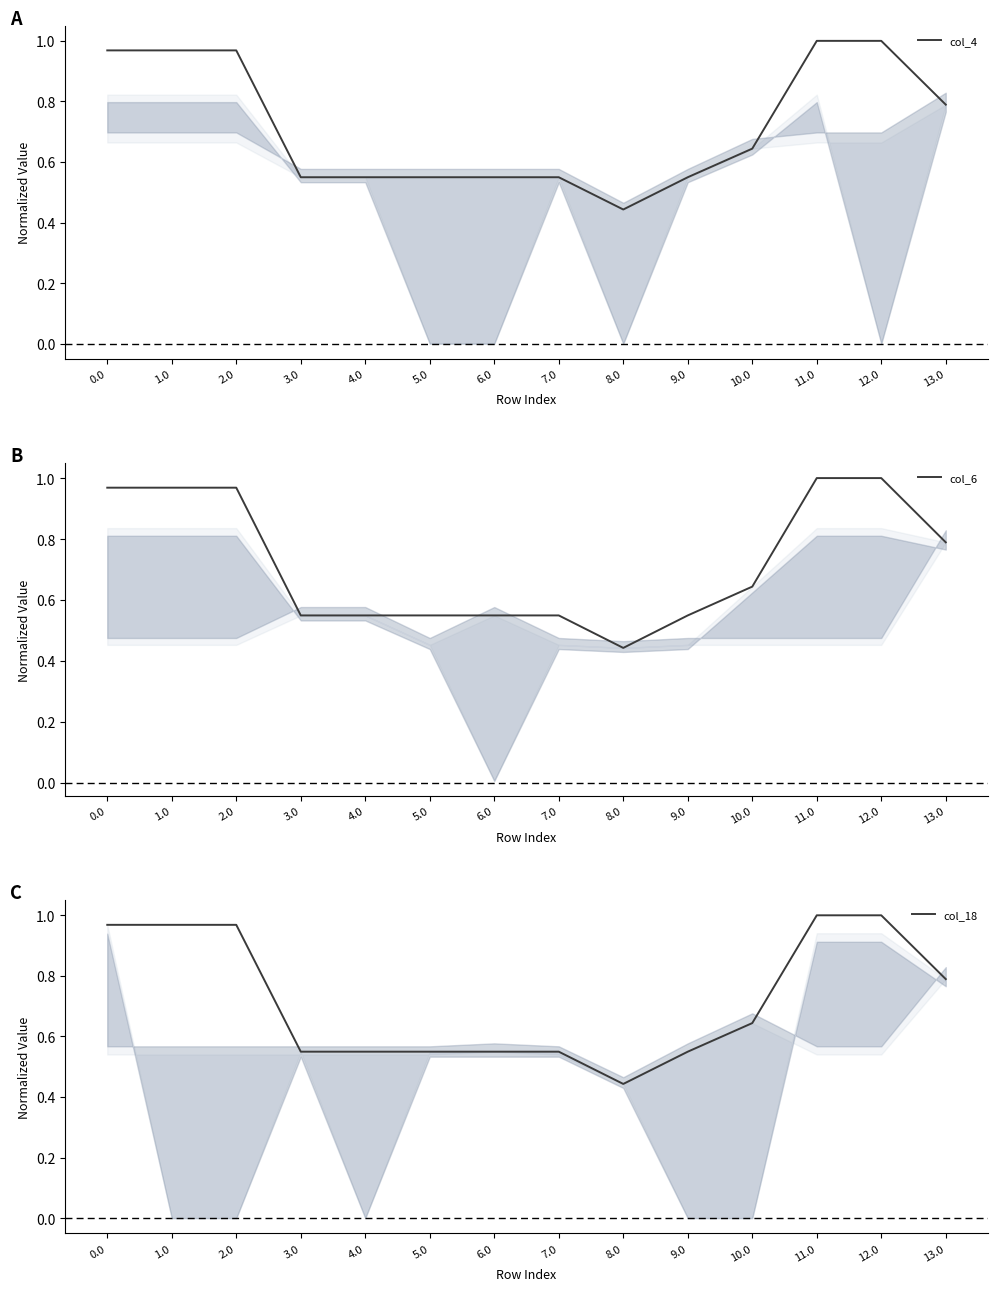

True or false: col_6 and col_18 cross at least once.

False